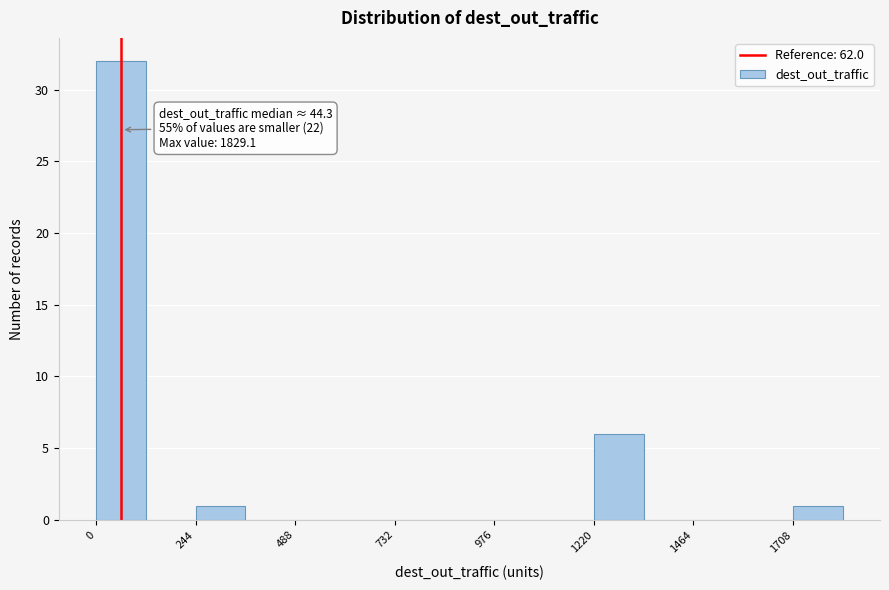

Read against the x-axis, roughly where is the centre of the tallest bar?

50